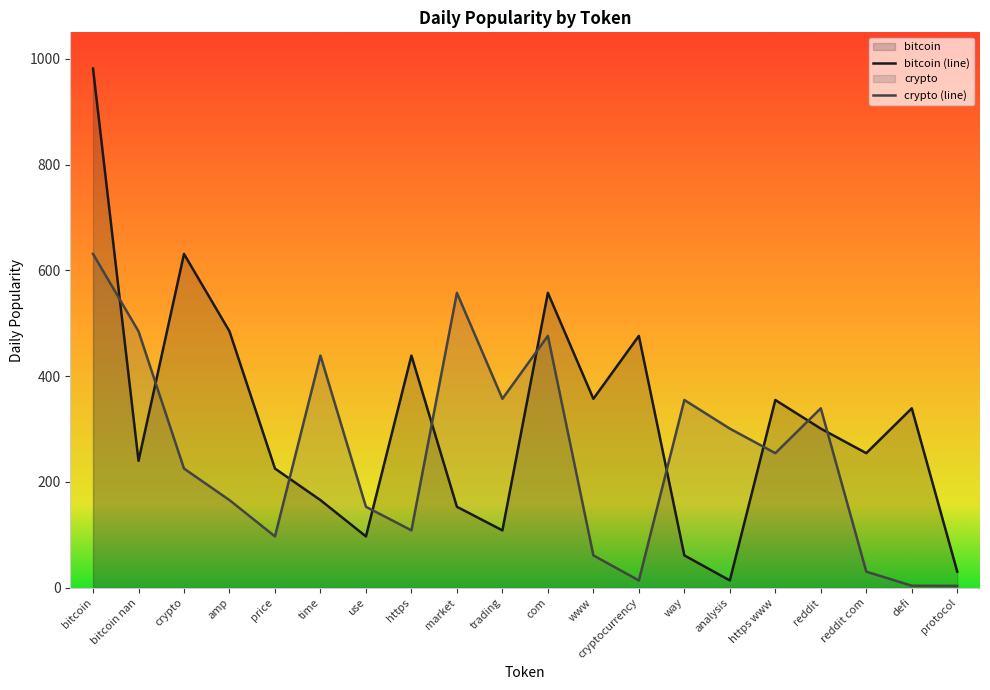

How many lines are shown in the chart?

2